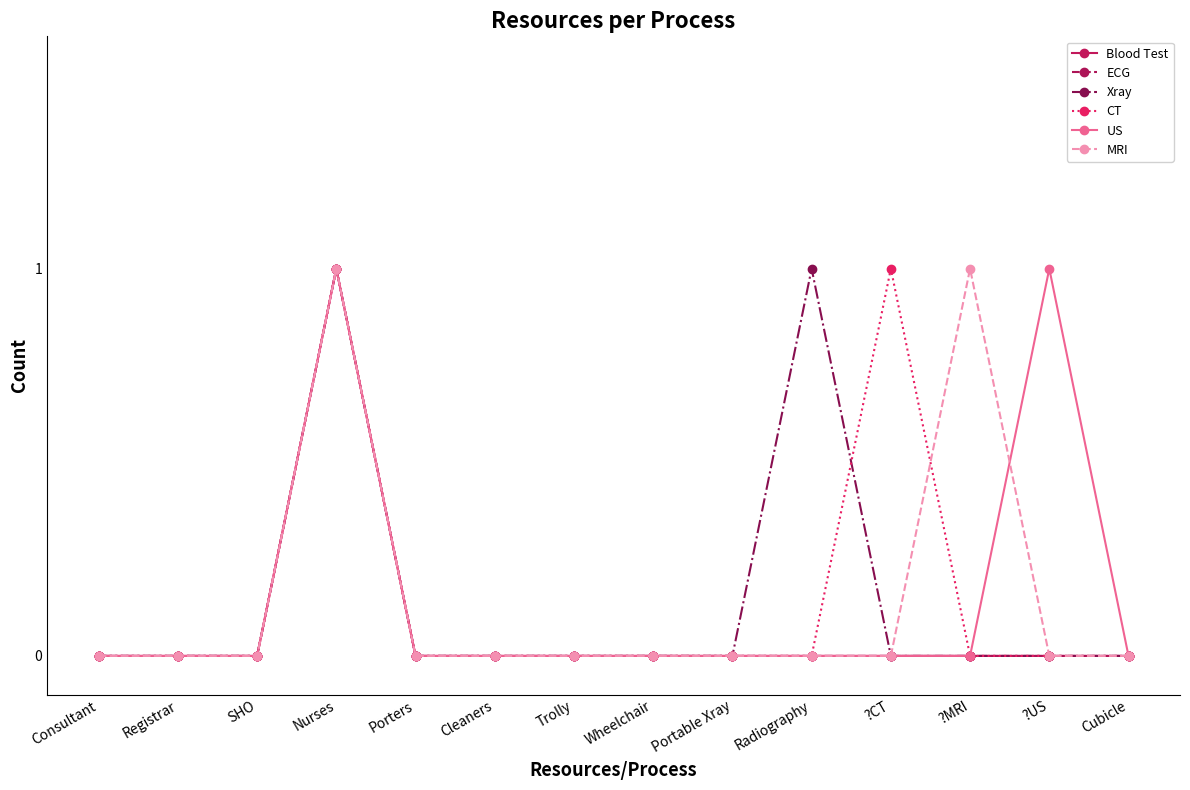

Does the chart have visible grid lines?

No